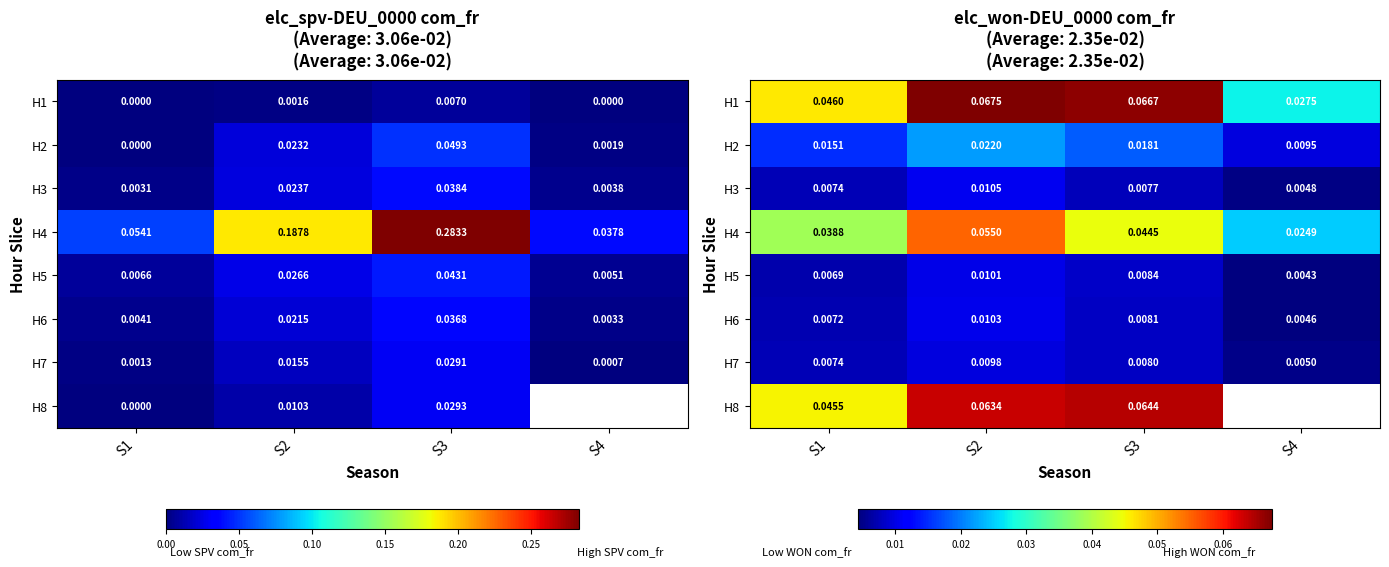

True or false: H2 has a value of 0.0 at S1.

False